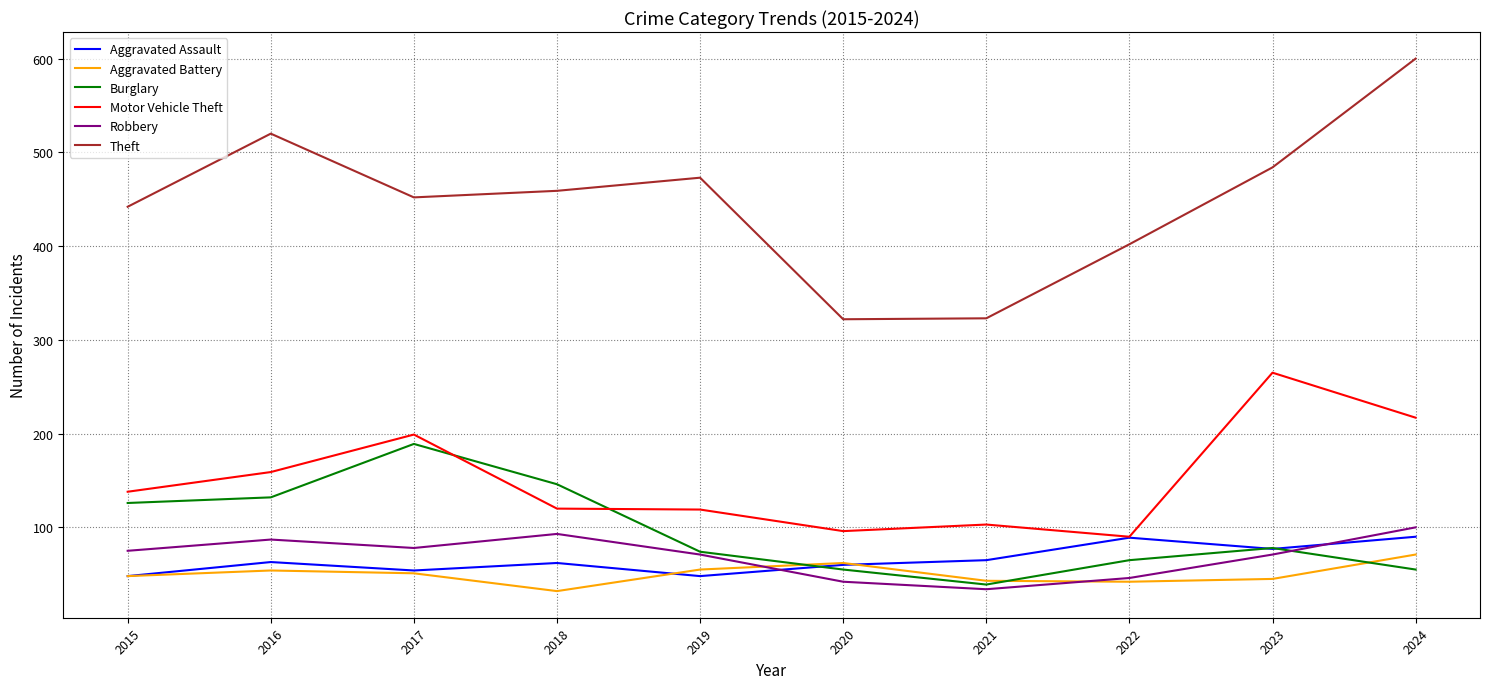

What is the average value of the Theft series?

448